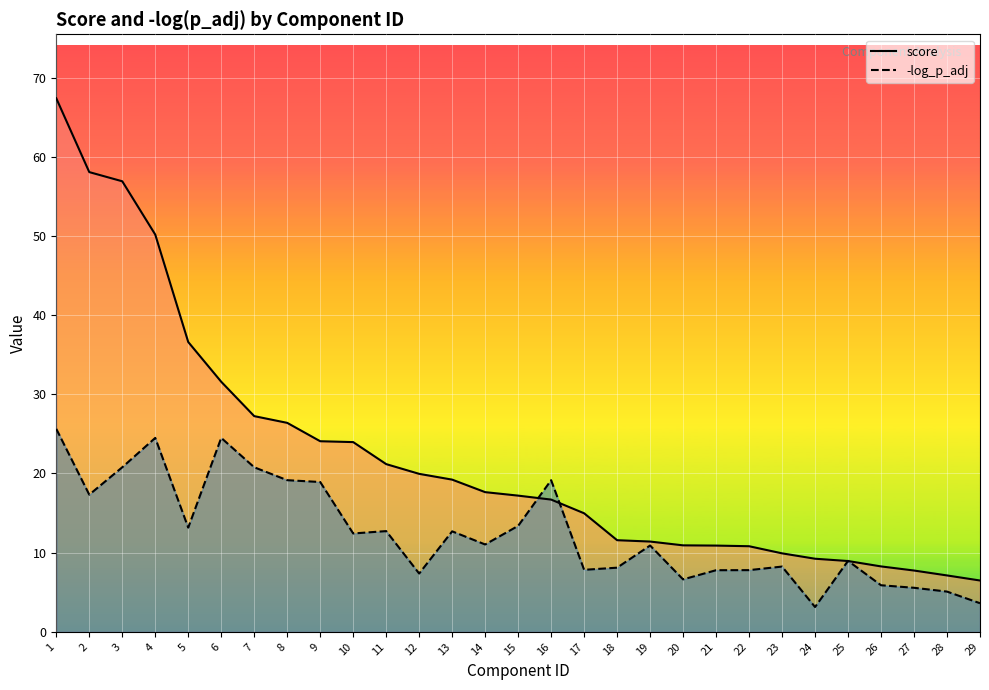

Between 3 and 19, which series saw the biggest shift?

score